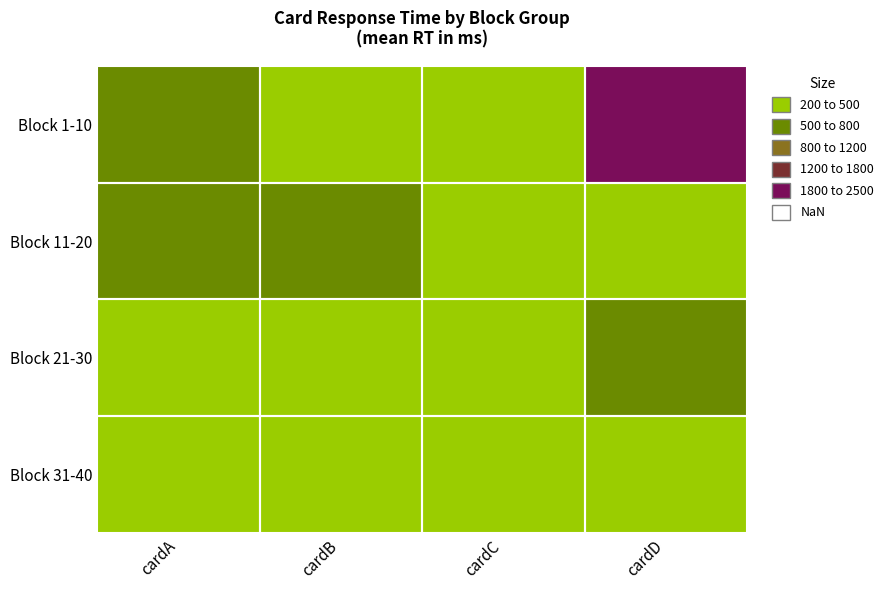

Count the number of data series in this chart.

4